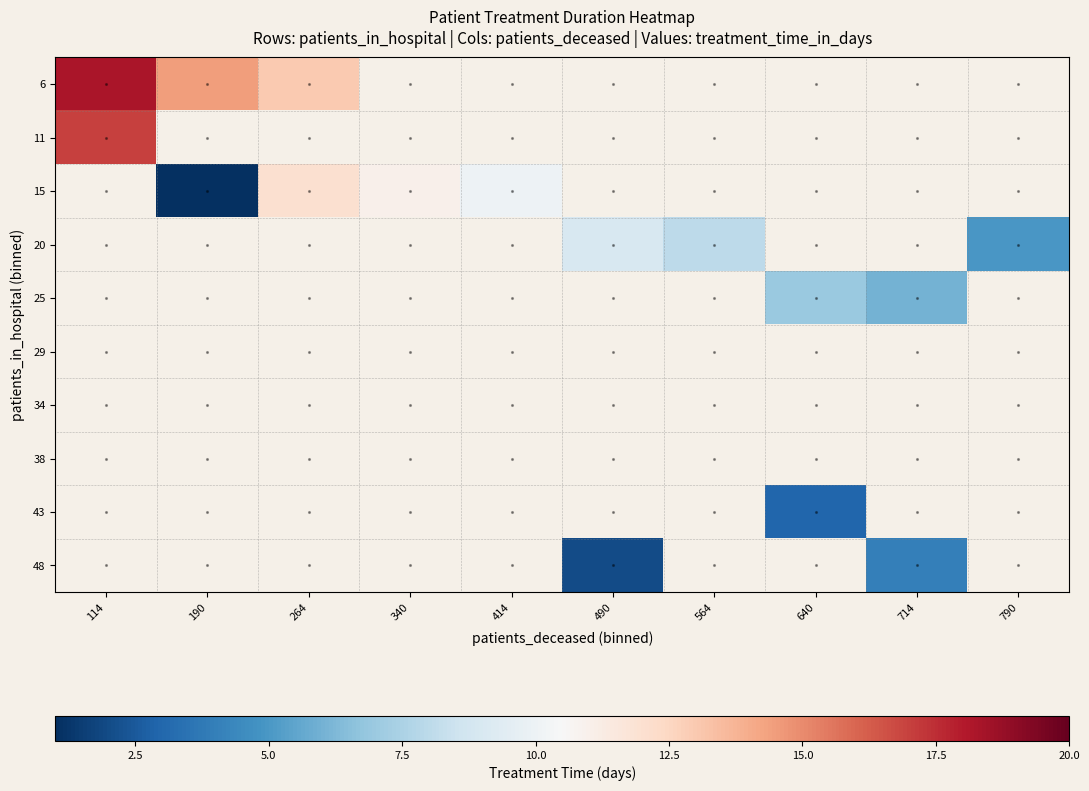

The 25 series shows 6.0 at 714. True or false?

True